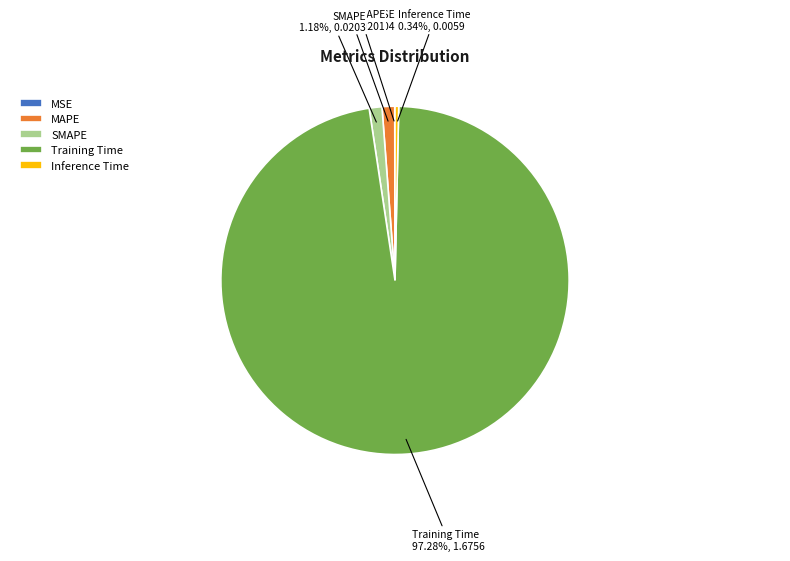

Is the sum of SMAPE and Inference Time greater than half?

No